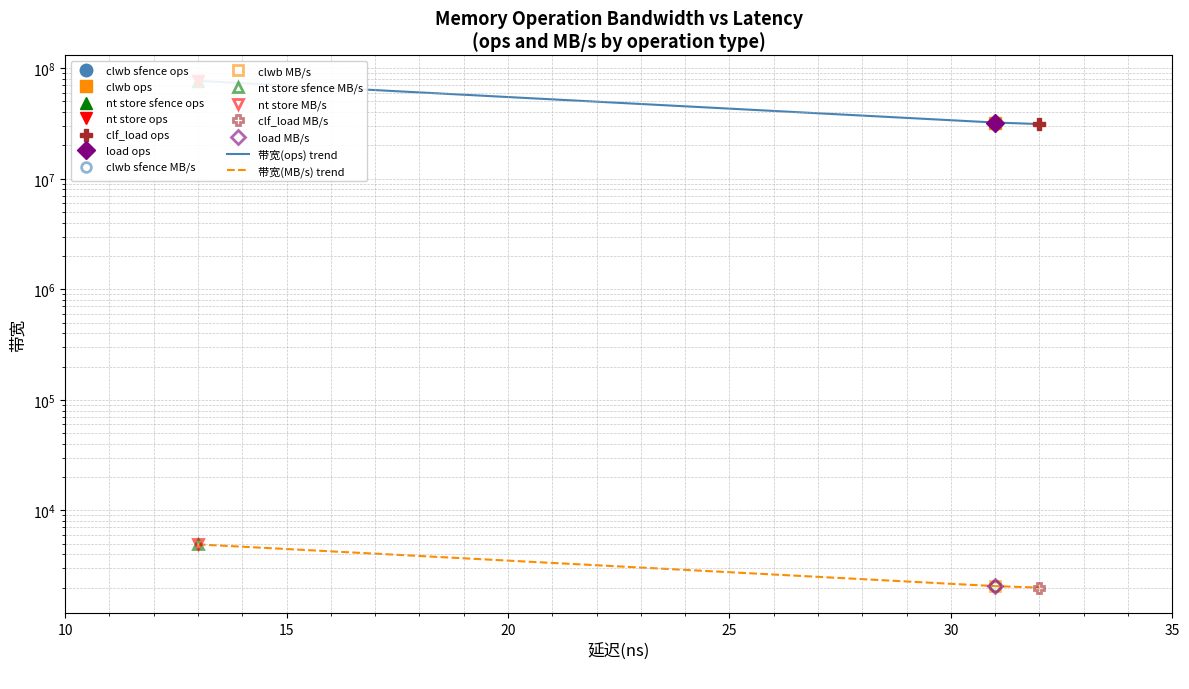

Does the chart have visible grid lines?

Yes